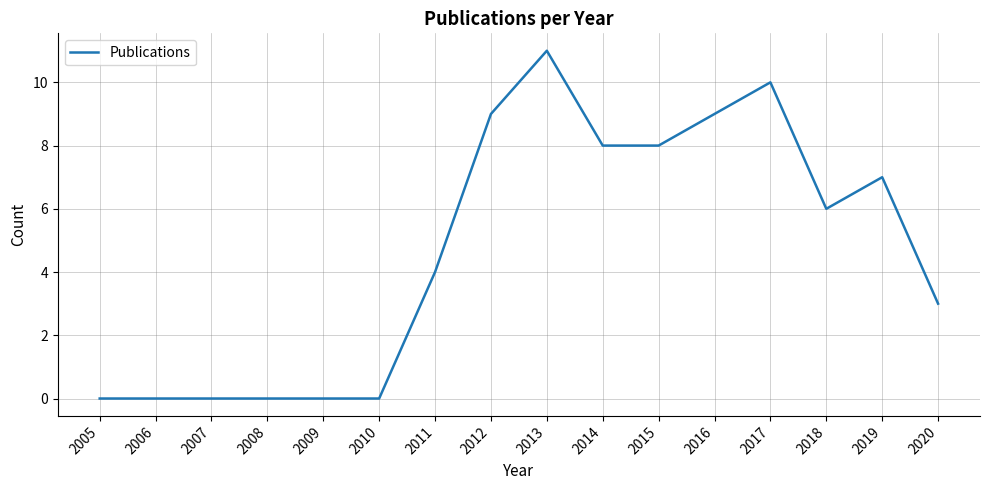

What is the average value?

5